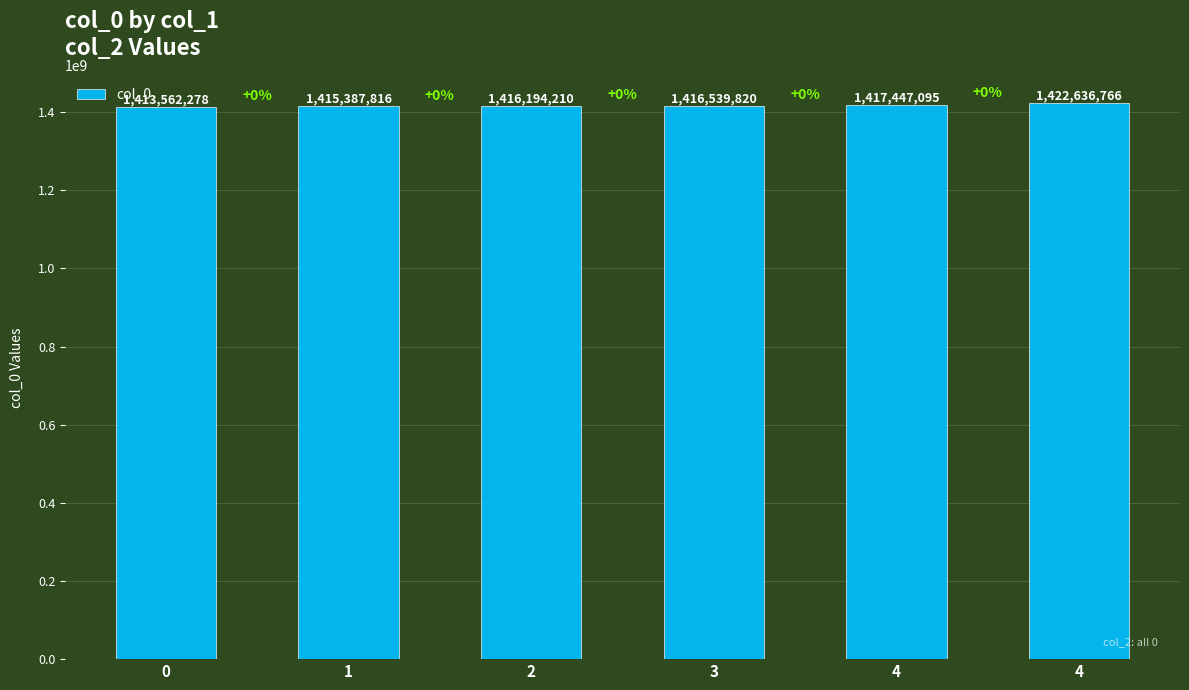

Are the bars horizontal?

No